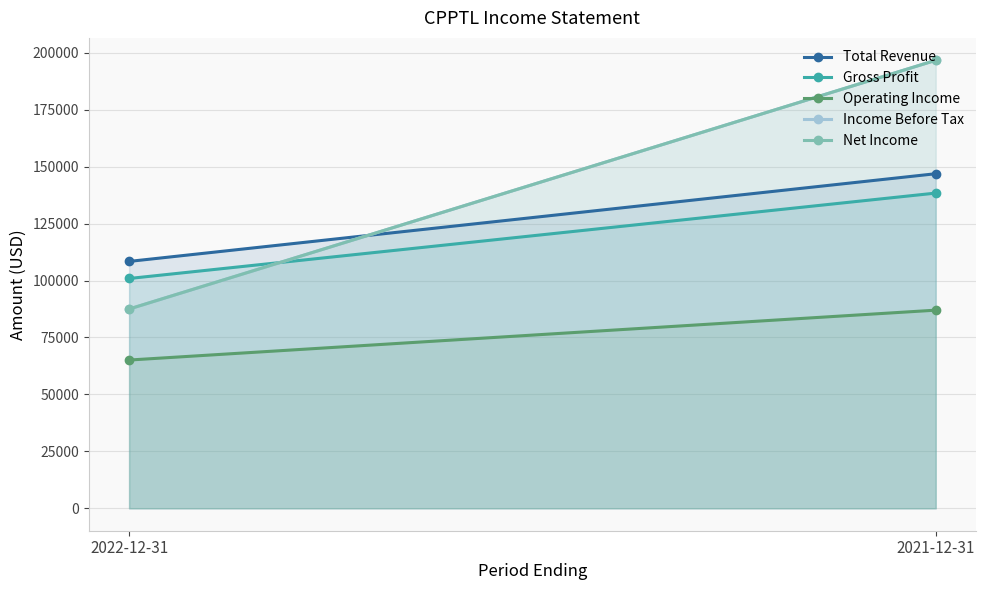

Between 2021-12-31 and 2022-12-31, which is larger?

2021-12-31